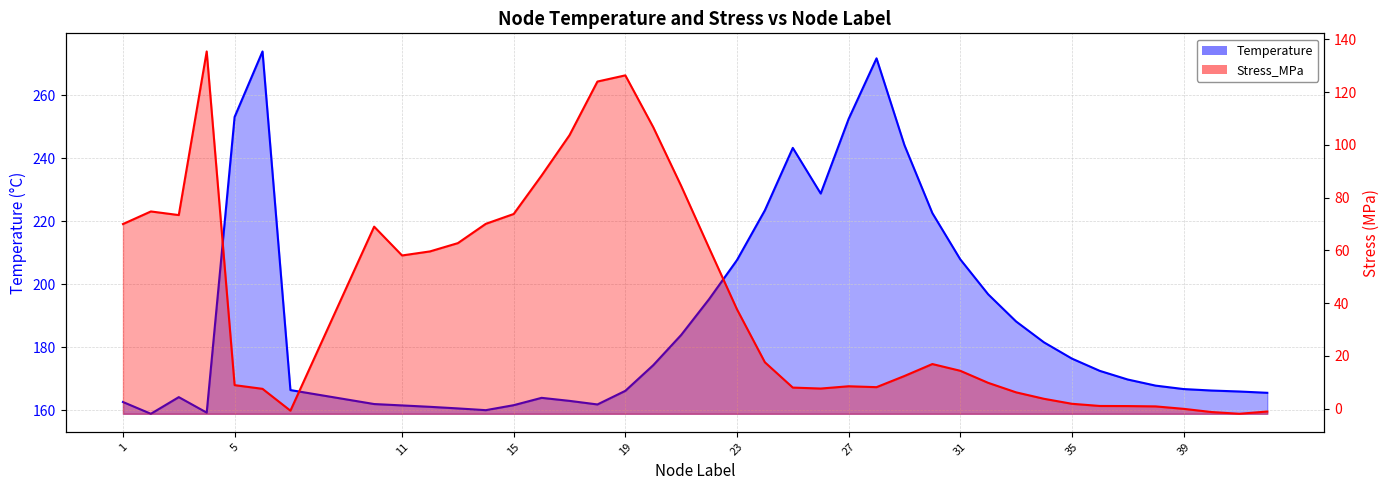

Which has a higher value, 34 or 33?

33